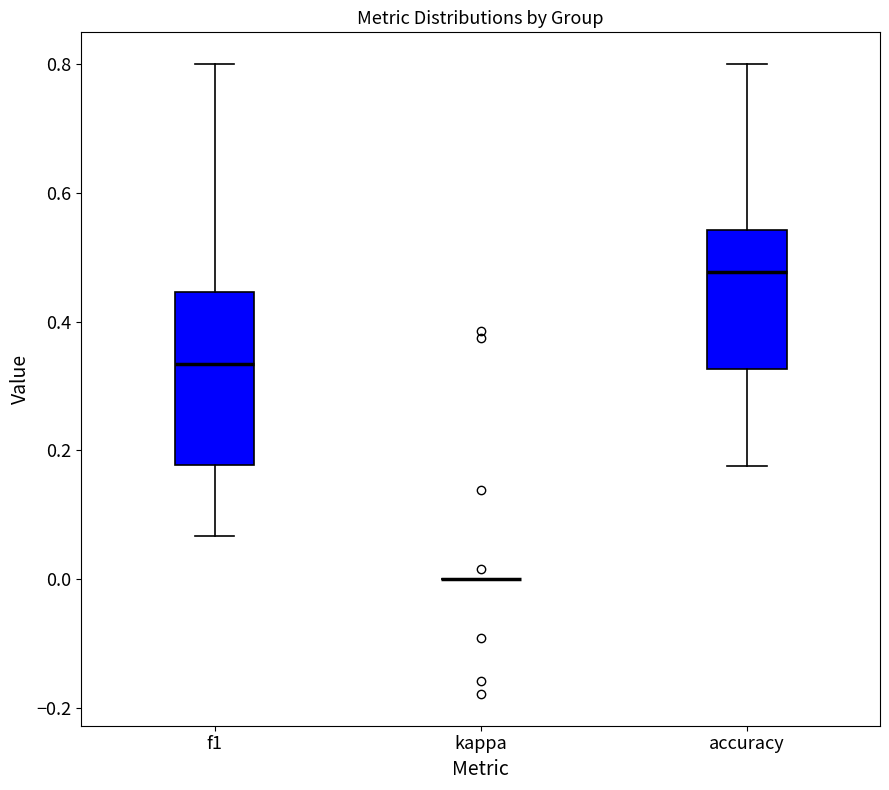

Comparing the boxes themselves (not the whiskers), which one is the tallest?

f1